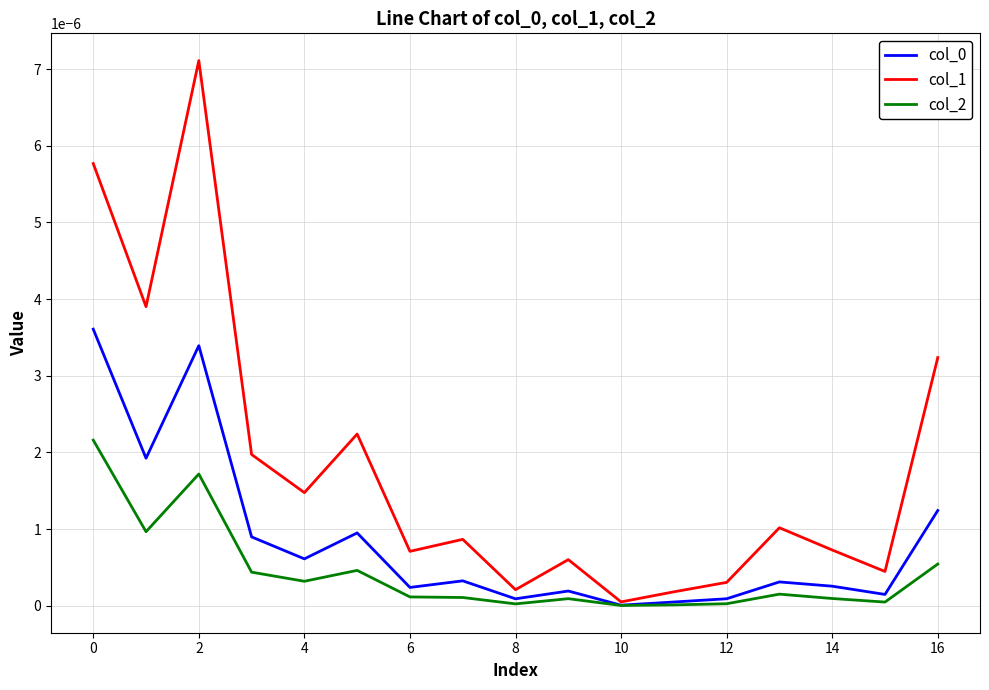

How many lines are shown in the chart?

3